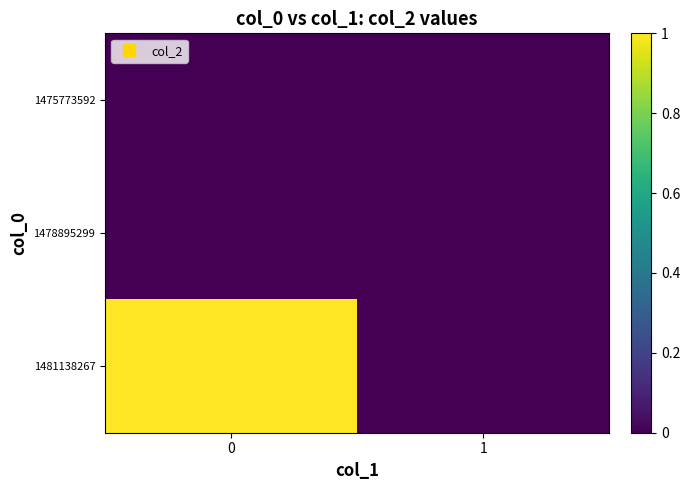

Which series changed the most between 0 and 1?

1481138267